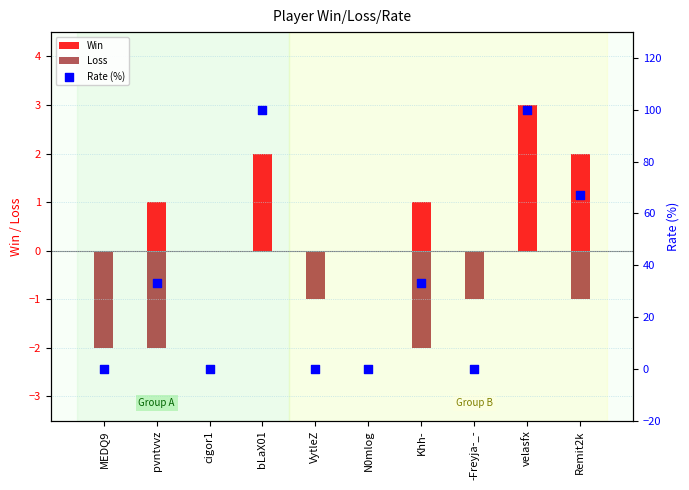

At which category is the sum across all series the highest?

velasfx